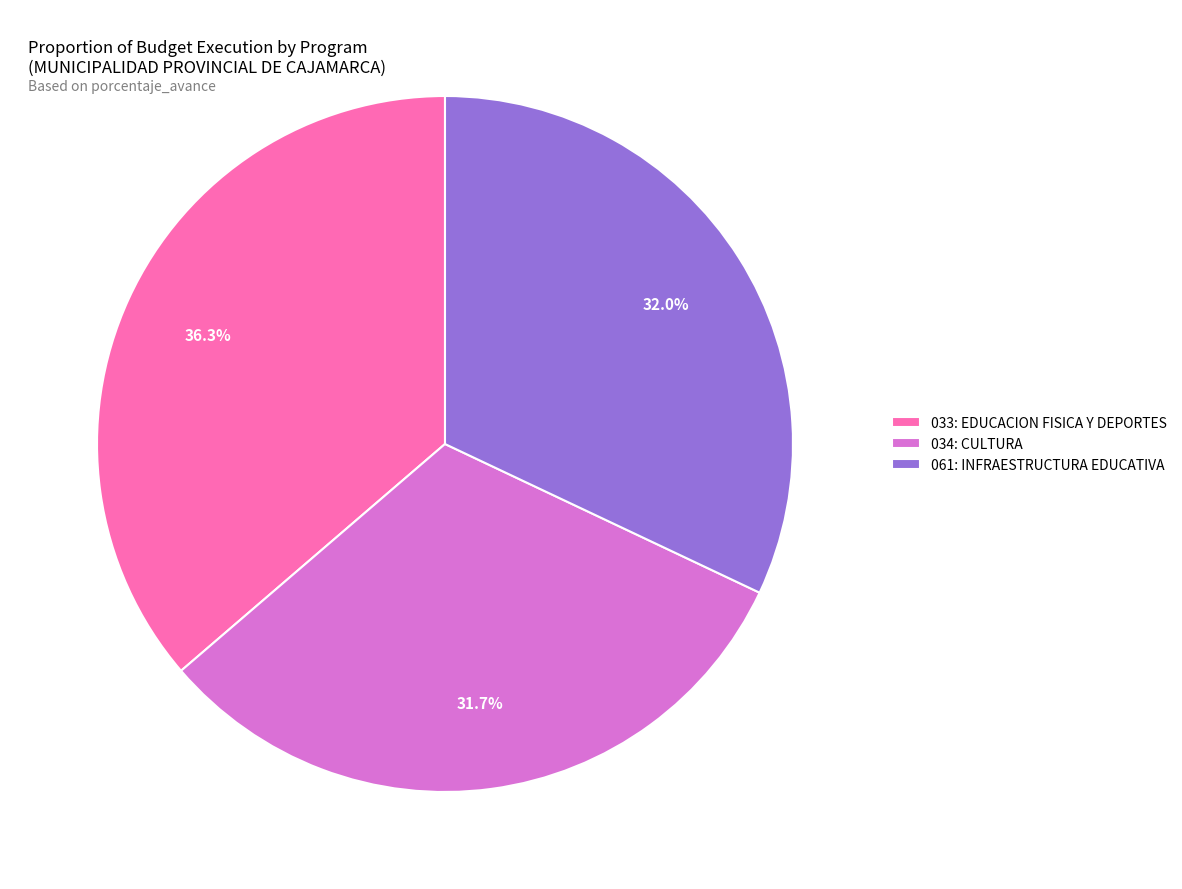

To the nearest percent, what percentage of the pie is 034: CULTURA?

32%